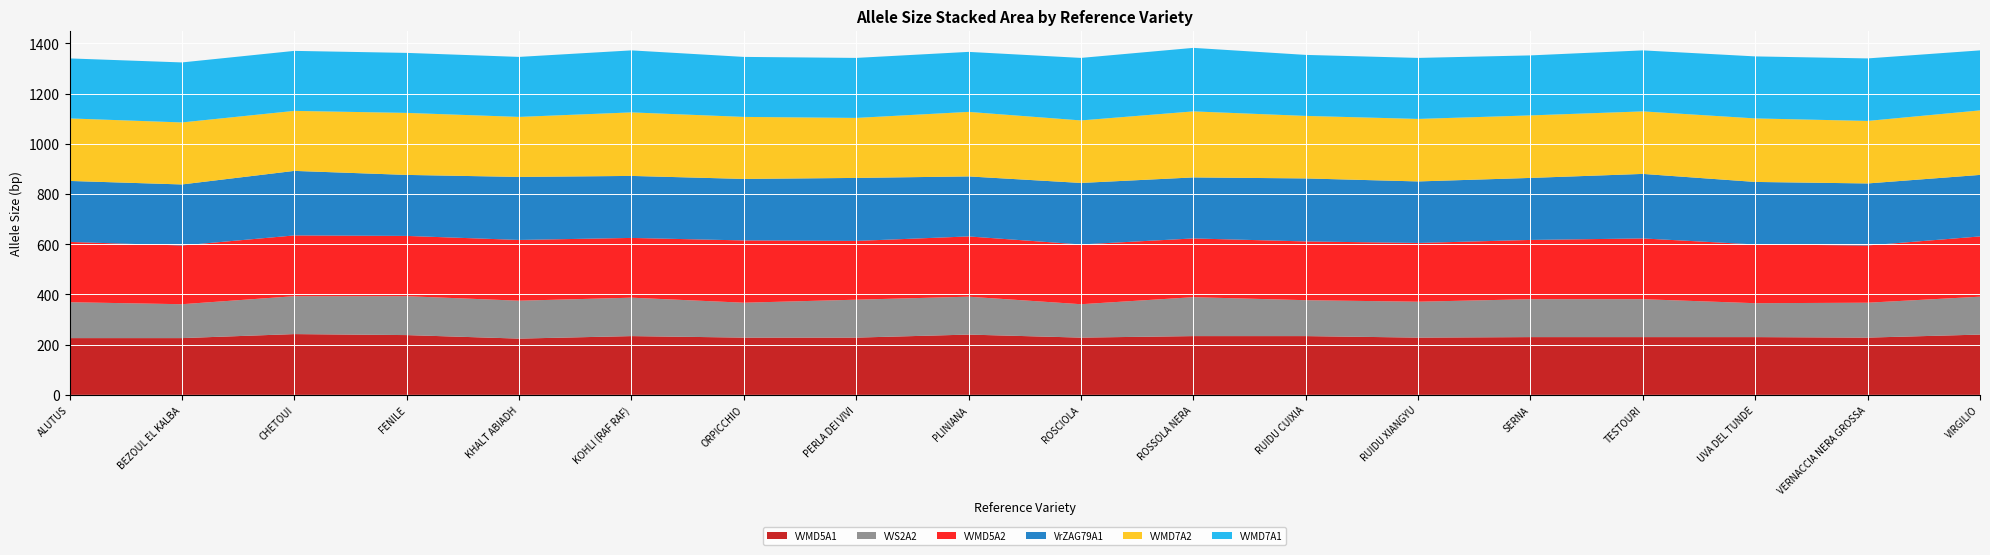

Reading left to right, transcribe all the data shown in this chart.

VVMD5A1: ALUTUS=226	BEZOUL EL KALBA=226	CHETOUI=242	FENILE=238	KHALT ABIADH=224	KOHLI (RAF RAF)=234	ORPICCHIO=228	PERLA DEI VIVI=228	PLINIANA=240	ROSCIOLA=228	ROSSOLA NERA=234	RUIDU CUIXIA=234	RUIDU XIANGYU=228	SERNA=230	TESTOURI=230	UVA DEL TUNDE=230	VERNACCIA NERA GROSSA=228	VIRGILIO=240
VVS2A2: ALUTUS=143	BEZOUL EL KALBA=135	CHETOUI=151	FENILE=155	KHALT ABIADH=151	KOHLI (RAF RAF)=153	ORPICCHIO=139	PERLA DEI VIVI=151	PLINIANA=151	ROSCIOLA=133	ROSSOLA NERA=155	RUIDU CUIXIA=143	RUIDU XIANGYU=143	SERNA=151	TESTOURI=151	UVA DEL TUNDE=135	VERNACCIA NERA GROSSA=139	VIRGILIO=151
VVMD5A2: ALUTUS=240	BEZOUL EL KALBA=234	CHETOUI=242	FENILE=240	KHALT ABIADH=242	KOHLI (RAF RAF)=238	ORPICCHIO=248	PERLA DEI VIVI=234	PLINIANA=240	ROSCIOLA=238	ROSSOLA NERA=234	RUIDU CUIXIA=234	RUIDU XIANGYU=234	SERNA=236	TESTOURI=242	UVA DEL TUNDE=234	VERNACCIA NERA GROSSA=228	VIRGILIO=240
VrZAG79A1: ALUTUS=243	BEZOUL EL KALBA=243	CHETOUI=257	FENILE=243	KHALT ABIADH=251	KOHLI (RAF RAF)=247	ORPICCHIO=245	PERLA DEI VIVI=251	PLINIANA=239	ROSCIOLA=245	ROSSOLA NERA=243	RUIDU CUIXIA=251	RUIDU XIANGYU=245	SERNA=247	TESTOURI=257	UVA DEL TUNDE=249	VERNACCIA NERA GROSSA=247	VIRGILIO=245
VVMD7A2: ALUTUS=249	BEZOUL EL KALBA=247	CHETOUI=239	FENILE=247	KHALT ABIADH=239	KOHLI (RAF RAF)=253	ORPICCHIO=247	PERLA DEI VIVI=239	PLINIANA=257	ROSCIOLA=249	ROSSOLA NERA=263	RUIDU CUIXIA=249	RUIDU XIANGYU=249	SERNA=249	TESTOURI=249	UVA DEL TUNDE=253	VERNACCIA NERA GROSSA=249	VIRGILIO=257
VVMD7A1: ALUTUS=239	BEZOUL EL KALBA=239	CHETOUI=239	FENILE=239	KHALT ABIADH=239	KOHLI (RAF RAF)=247	ORPICCHIO=239	PERLA DEI VIVI=239	PLINIANA=239	ROSCIOLA=249	ROSSOLA NERA=253	RUIDU CUIXIA=243	RUIDU XIANGYU=243	SERNA=239	TESTOURI=243	UVA DEL TUNDE=247	VERNACCIA NERA GROSSA=249	VIRGILIO=239